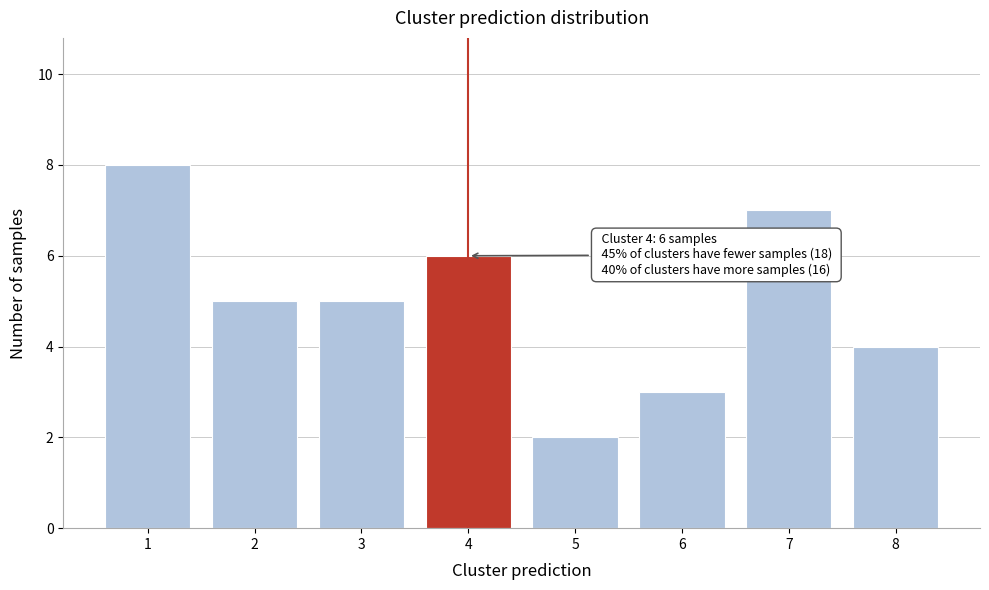

Reading right to left, transcribe all the data shown in this chart.

8=4	7=7	6=3	5=2	4=6	3=5	2=5	1=8